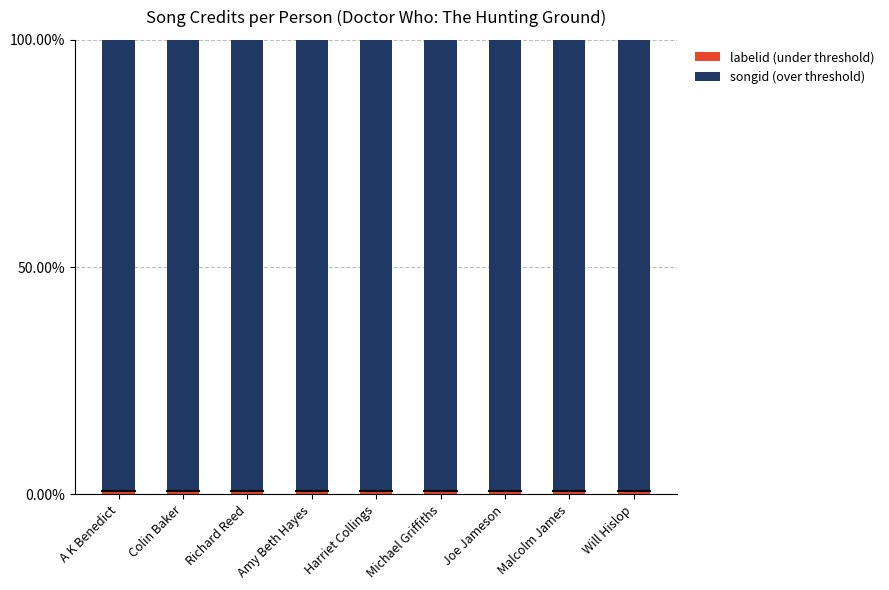

The value of labelid (under threshold) at Joe Jameson is 0.7. True or false?

True